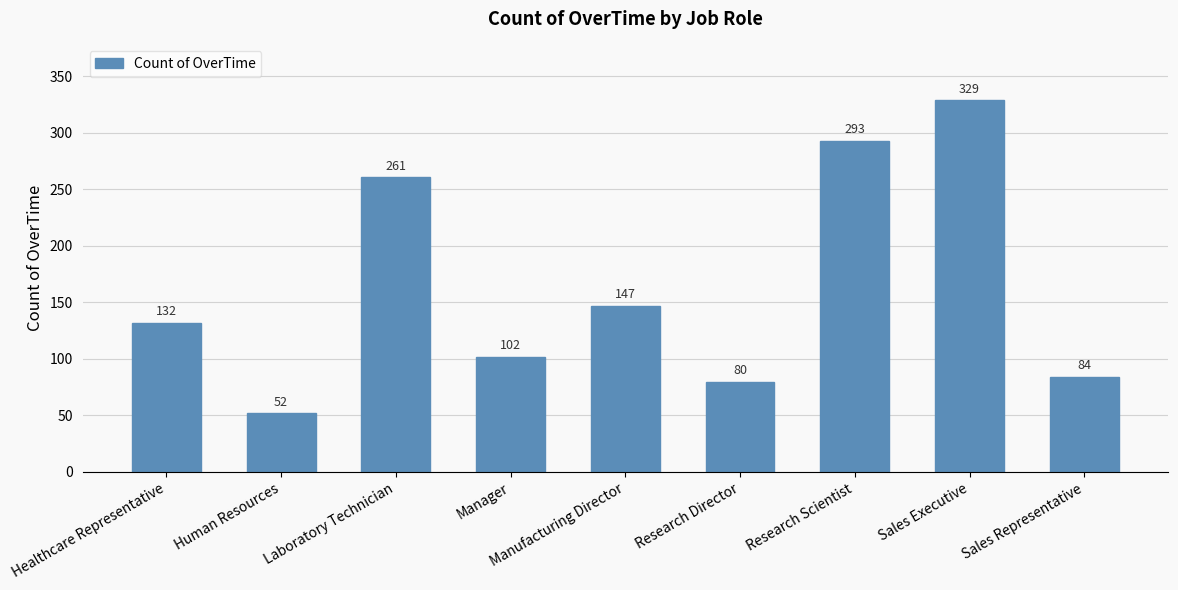

List the labels in order of value, largest first.

Sales Executive, Research Scientist, Laboratory Technician, Manufacturing Director, Healthcare Representative, Manager, Sales Representative, Research Director, Human Resources